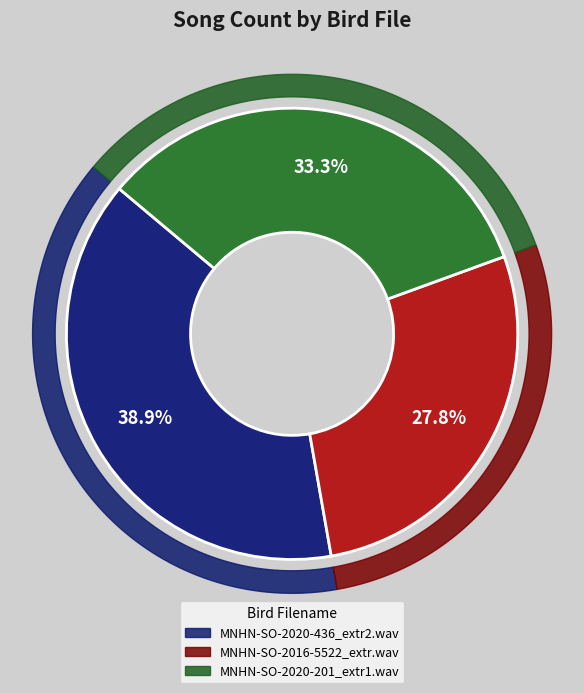

Rank the categories by value from lowest to highest.

MNHN-SO-2016-5522_extr.wav, MNHN-SO-2020-201_extr1.wav, MNHN-SO-2020-436_extr2.wav